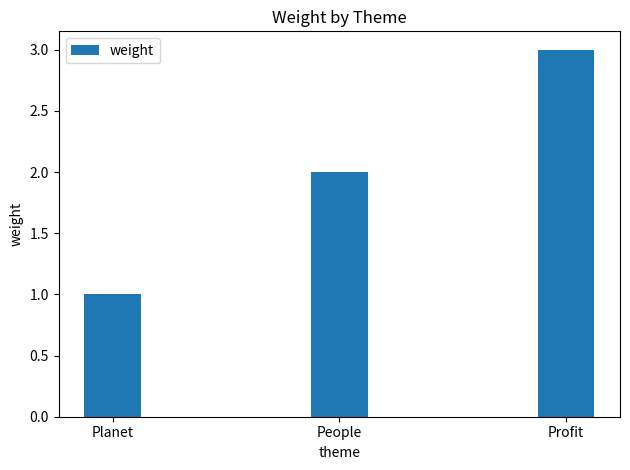

What position from the right is Profit?

1